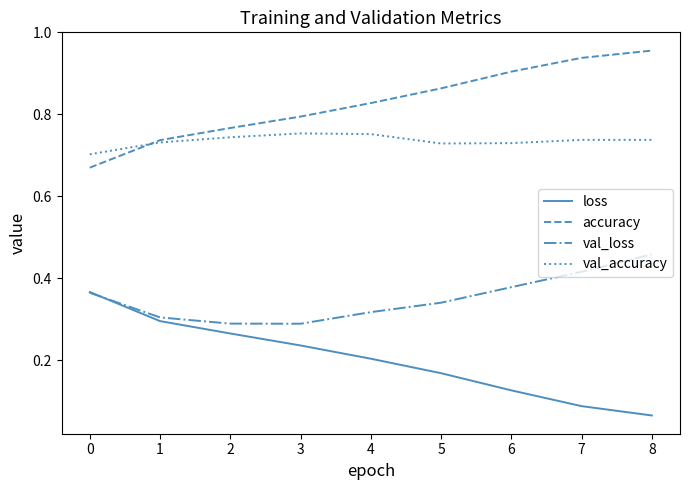

True or false: loss has more than 0 points higher than both neighbors.

False